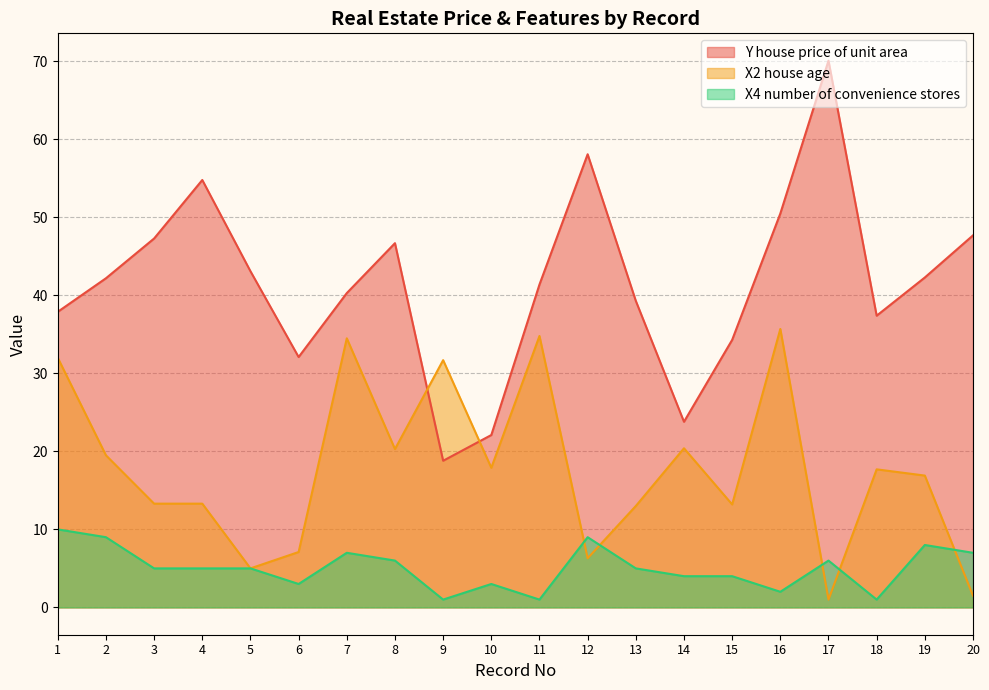

At which category is the sum across all series the highest?

16